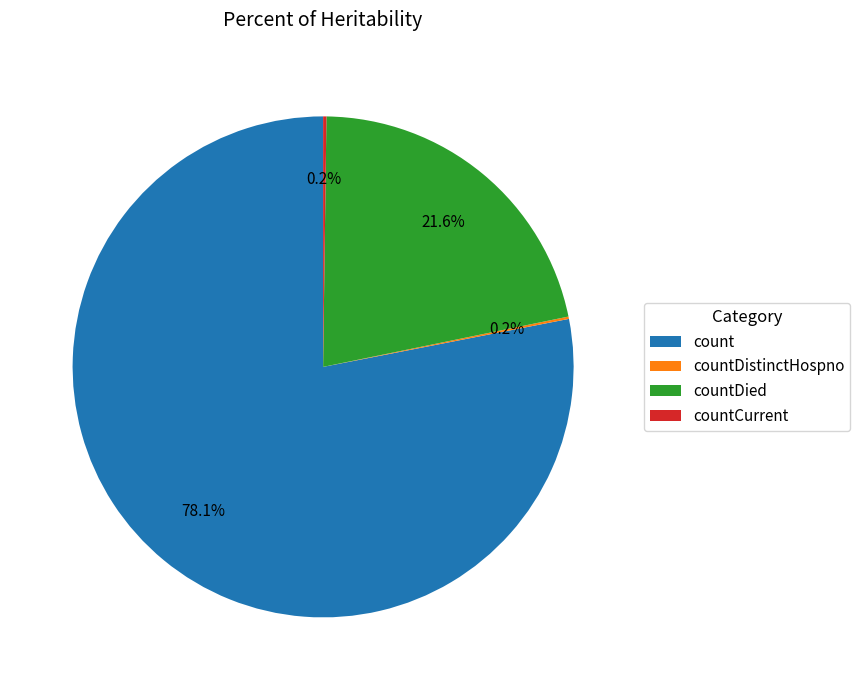

What percentage is NOT represented by countDied?

78.4%